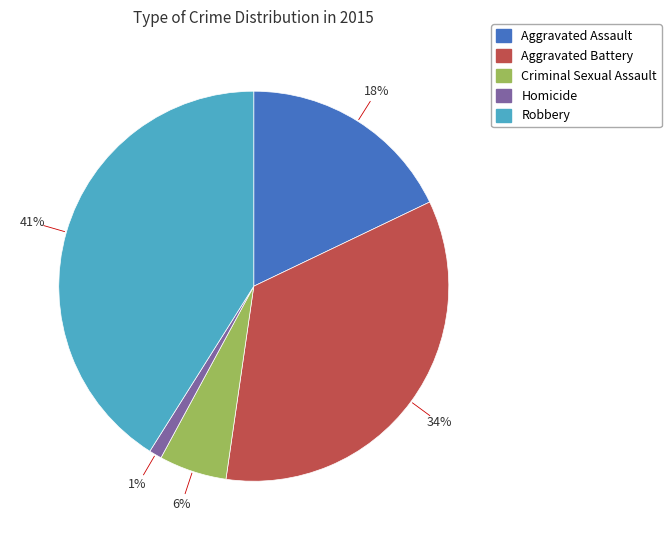

Count the number of slices in the pie.

5